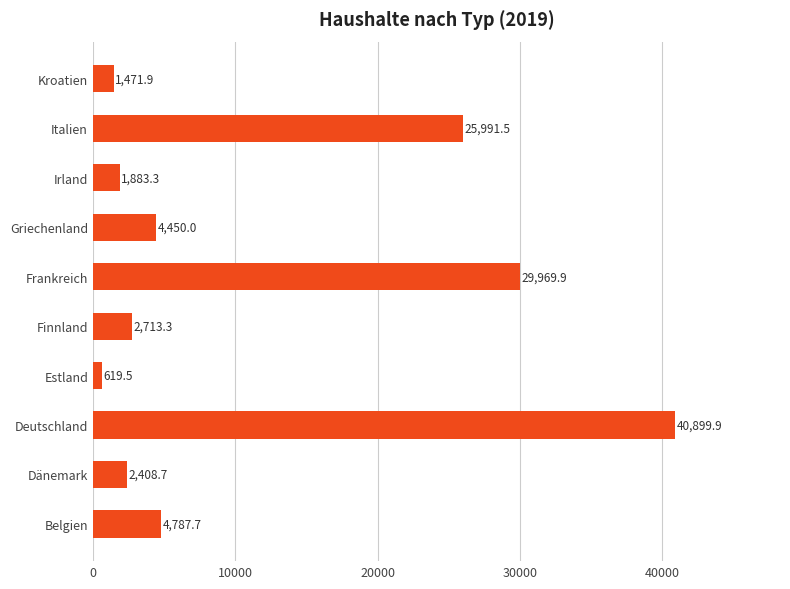

How many bars are there in total?

10